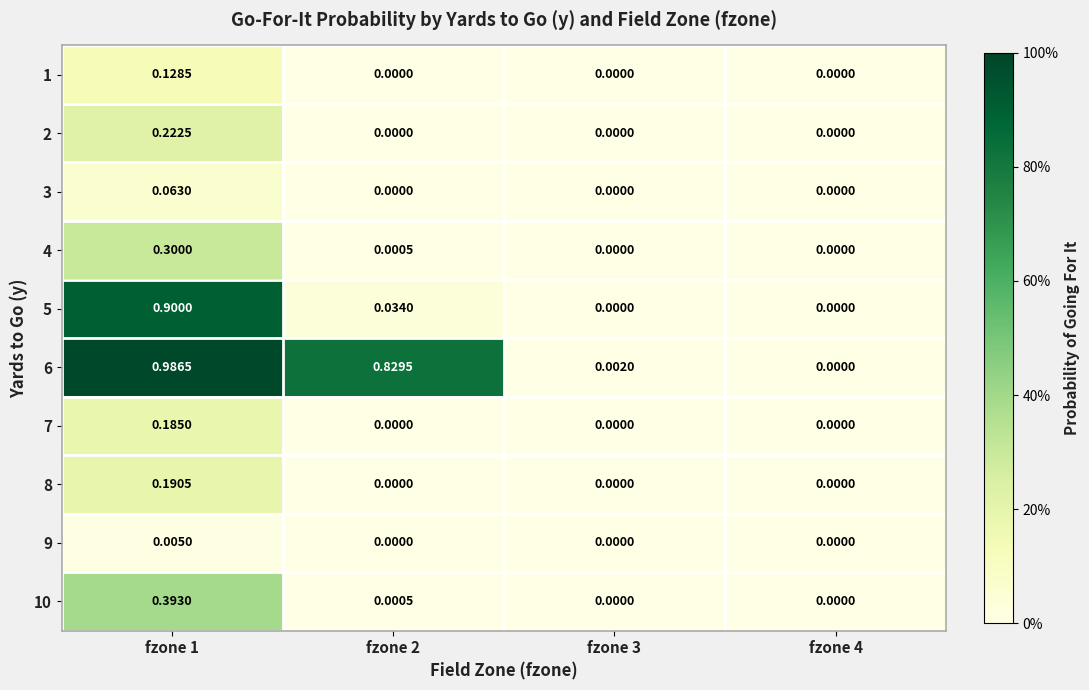

Reading right to left, list all the values displayed in this chart.

1: fzone 4=0.0	fzone 3=0.0	fzone 2=0.0	fzone 1=0.1
2: fzone 4=0.0	fzone 3=0.0	fzone 2=0.0	fzone 1=0.2
3: fzone 4=0.0	fzone 3=0.0	fzone 2=0.0	fzone 1=0.1
4: fzone 4=0.0	fzone 3=0.0	fzone 2=0.0	fzone 1=0.3
5: fzone 4=0.0	fzone 3=0.0	fzone 2=0.0	fzone 1=0.9
6: fzone 4=0.0	fzone 3=0.0	fzone 2=0.8	fzone 1=1.0
7: fzone 4=0.0	fzone 3=0.0	fzone 2=0.0	fzone 1=0.2
8: fzone 4=0.0	fzone 3=0.0	fzone 2=0.0	fzone 1=0.2
9: fzone 4=0.0	fzone 3=0.0	fzone 2=0.0	fzone 1=0.0
10: fzone 4=0.0	fzone 3=0.0	fzone 2=0.0	fzone 1=0.4